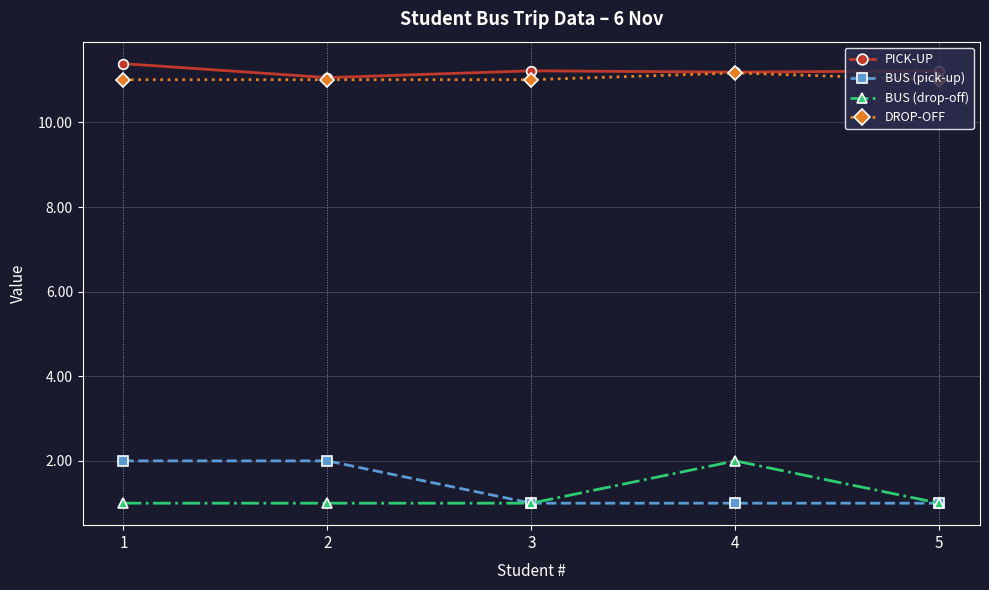

What is the highest value of the DROP-OFF series?

11.2